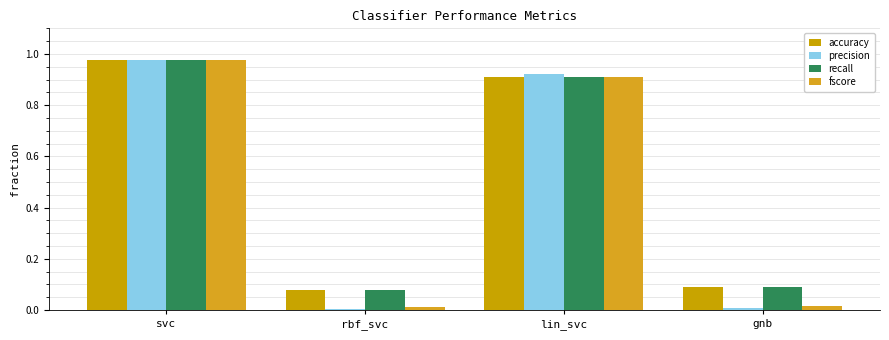

Between rbf_svc and svc, which is larger?

svc